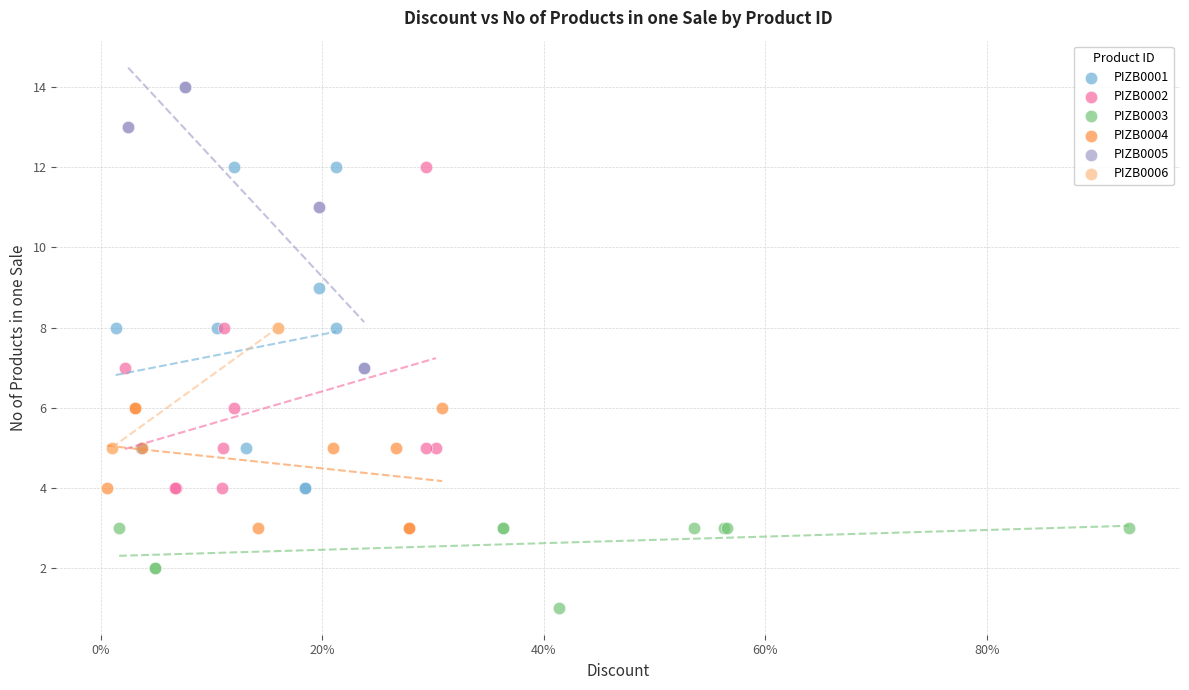

Which series contains the lowest Y value?

PIZB0003